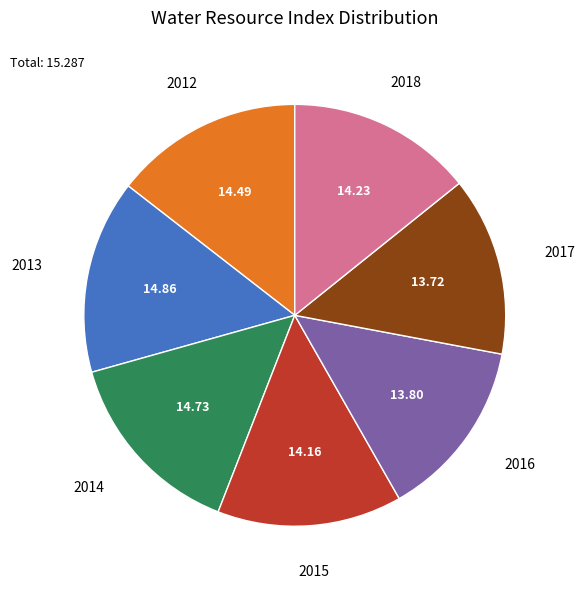

Is there a majority slice in this chart?

No